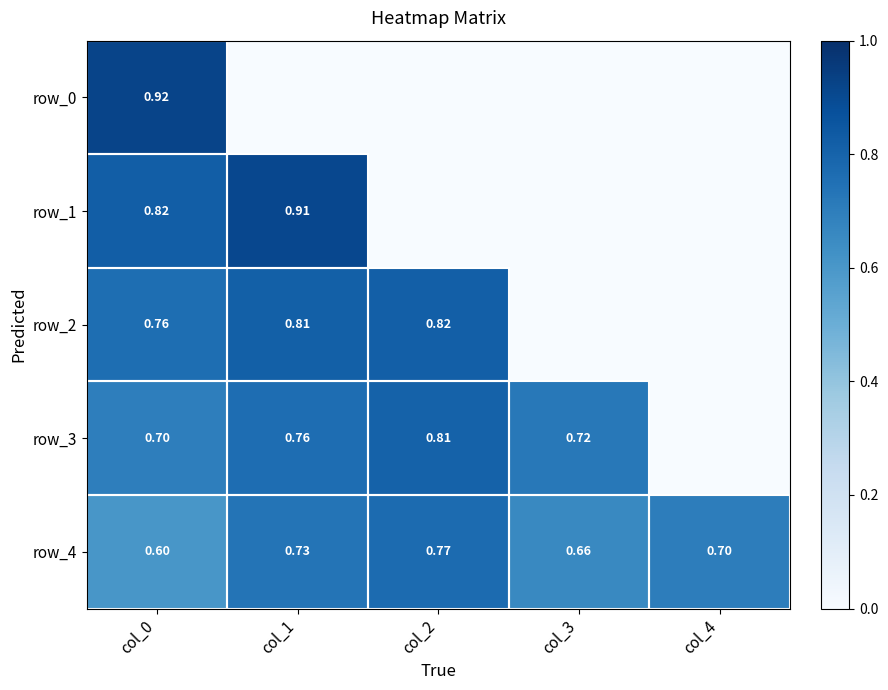

Reading right to left, list all the values displayed in this chart.

row_0: col_4=0.0	col_3=0.0	col_2=0.0	col_1=0.0	col_0=0.9
row_1: col_4=0.0	col_3=0.0	col_2=0.0	col_1=0.9	col_0=0.8
row_2: col_4=0.0	col_3=0.0	col_2=0.8	col_1=0.8	col_0=0.8
row_3: col_4=0.0	col_3=0.7	col_2=0.8	col_1=0.8	col_0=0.7
row_4: col_4=0.7	col_3=0.7	col_2=0.8	col_1=0.7	col_0=0.6